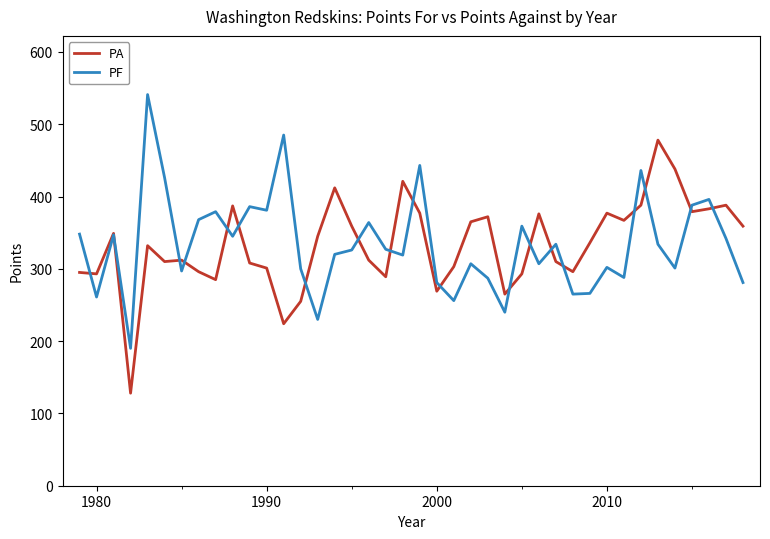

True or false: PA and PF cross at least once.

True